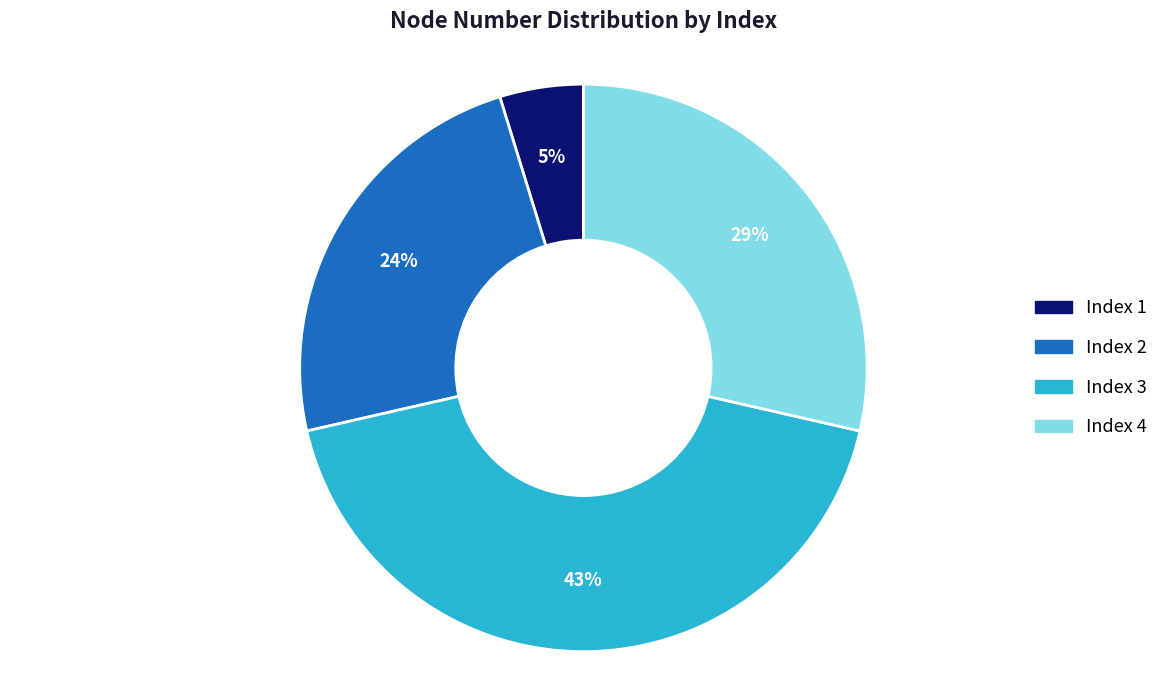

Is there any slice that represents more than half of the pie?

No